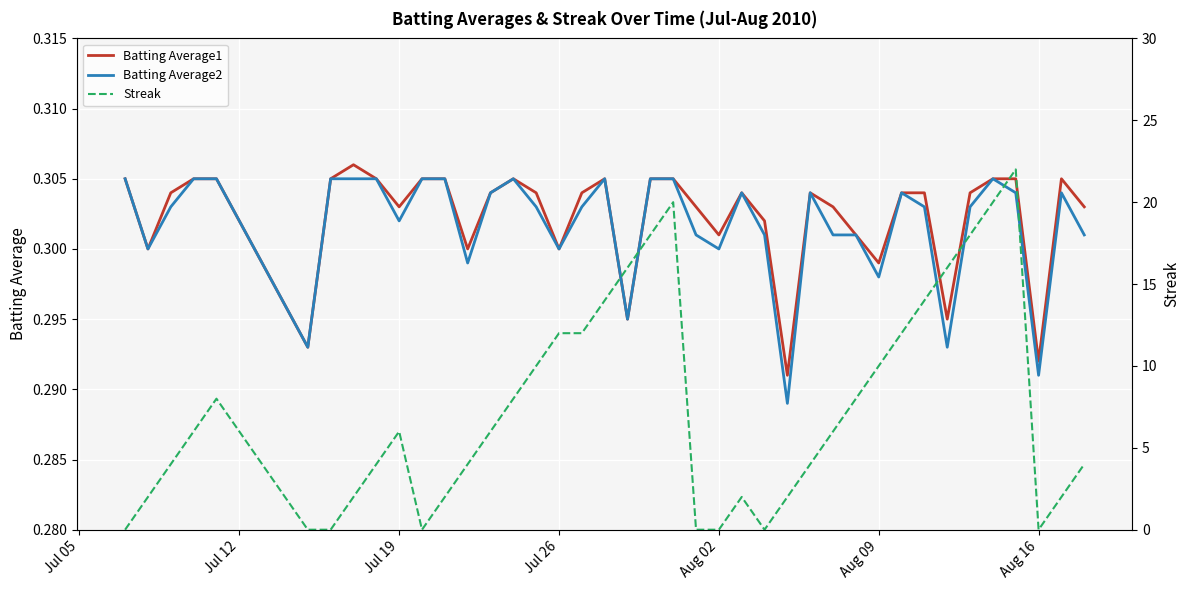

What is the average value of the Batting Average1 series?

0.3